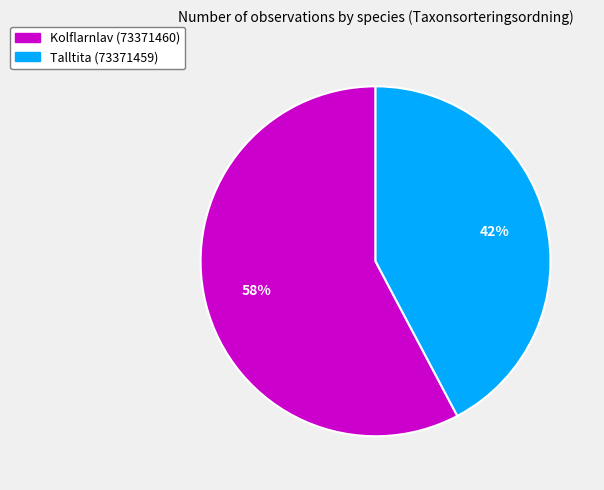

Do Talltita (73371459) and Kolflarnlav (73371460) together represent more than half of the pie?

Yes